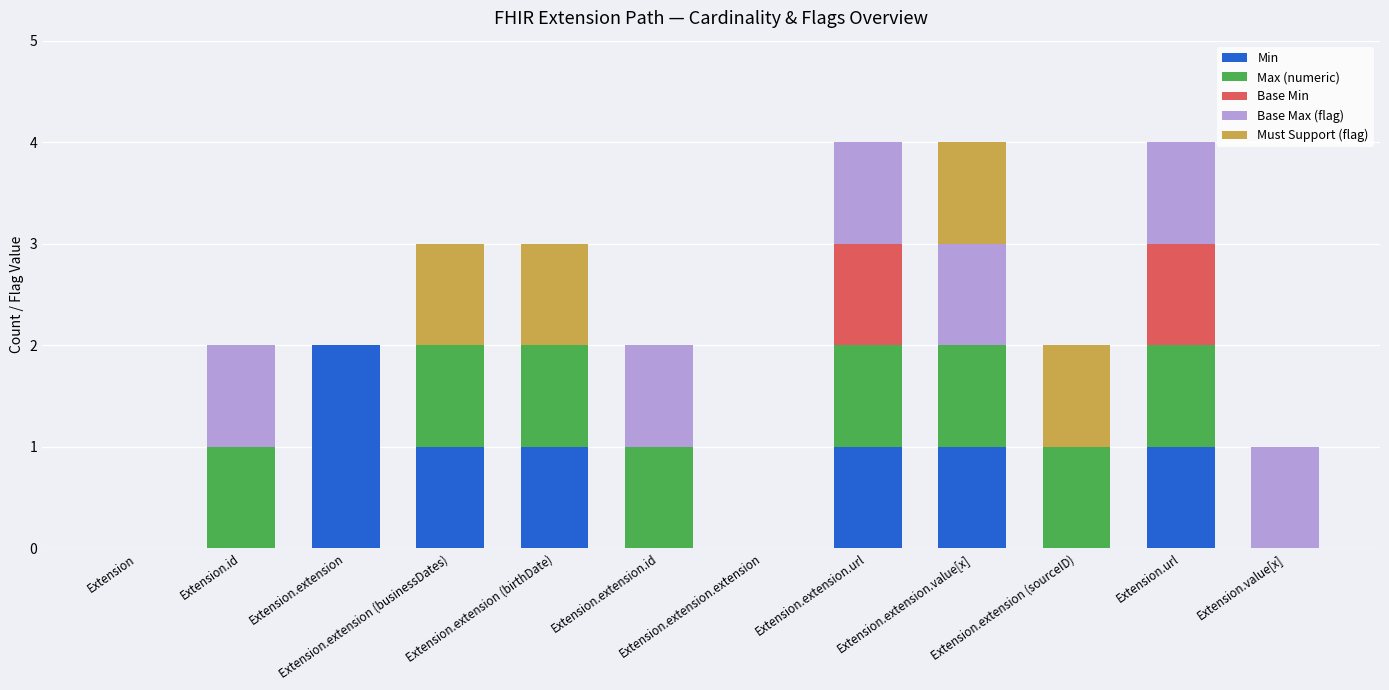

At which category is the sum across all series the highest?

Extension.extension.url